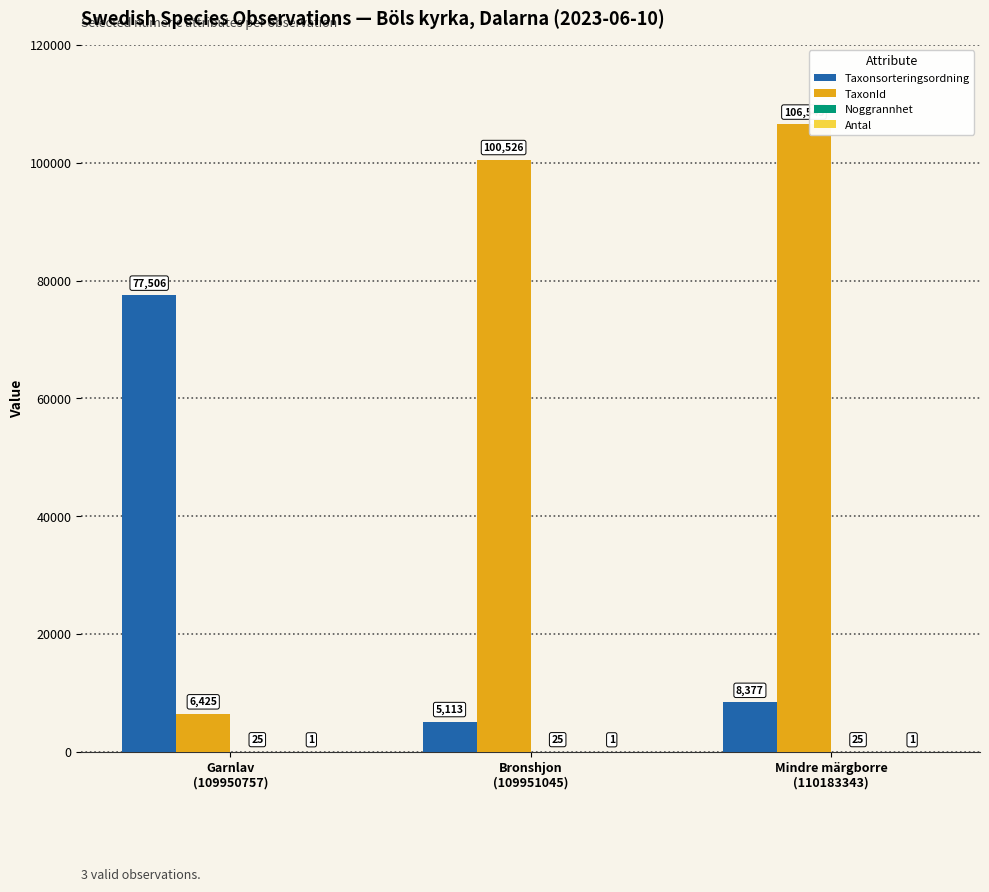

Which series has the largest total across all categories?

TaxonId